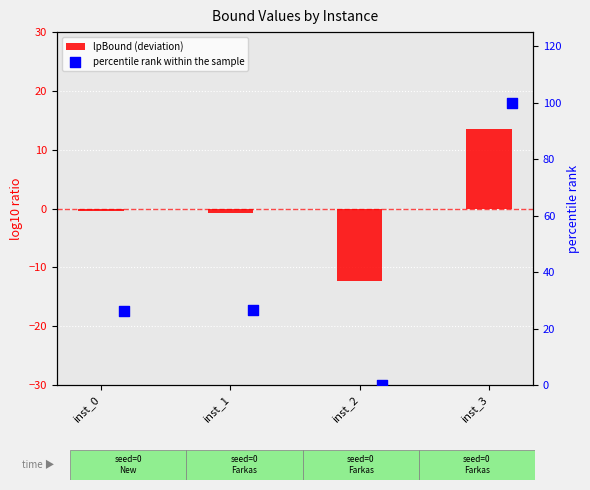

At how many categories does at least one series exceed 85?

1